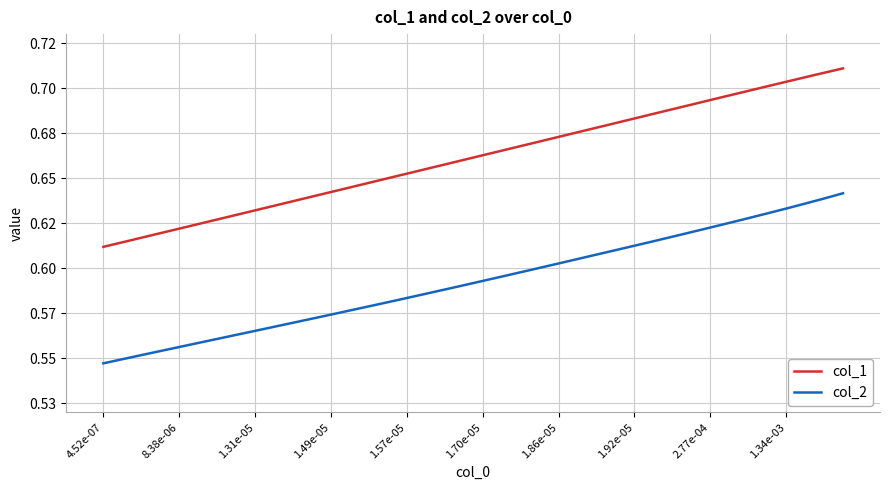

What is the minimum value shown in the chart?

0.5